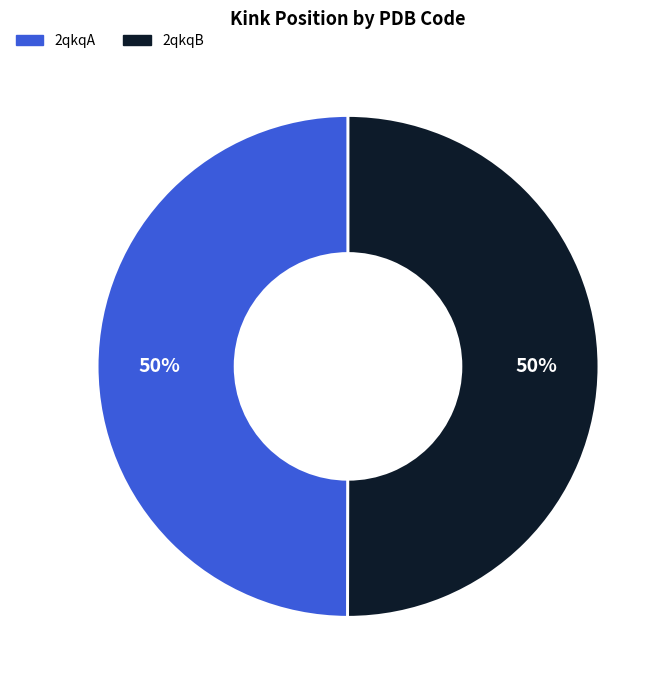

How many slices are in this pie chart?

2